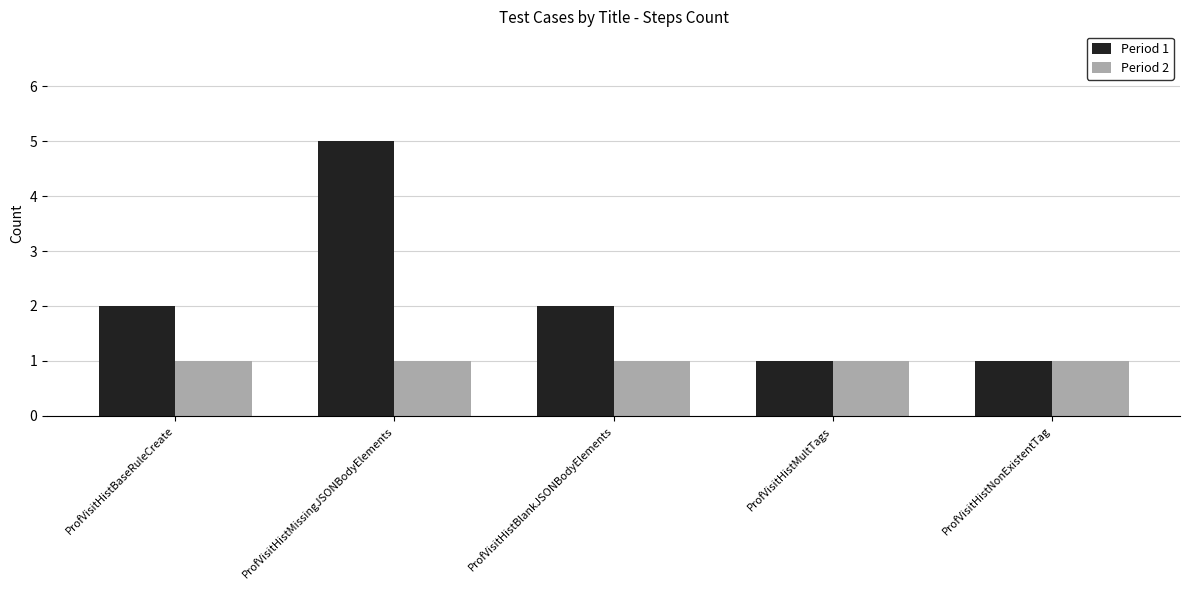

Rank the series by their maximum value, from lowest to highest.

Period 2, Period 1